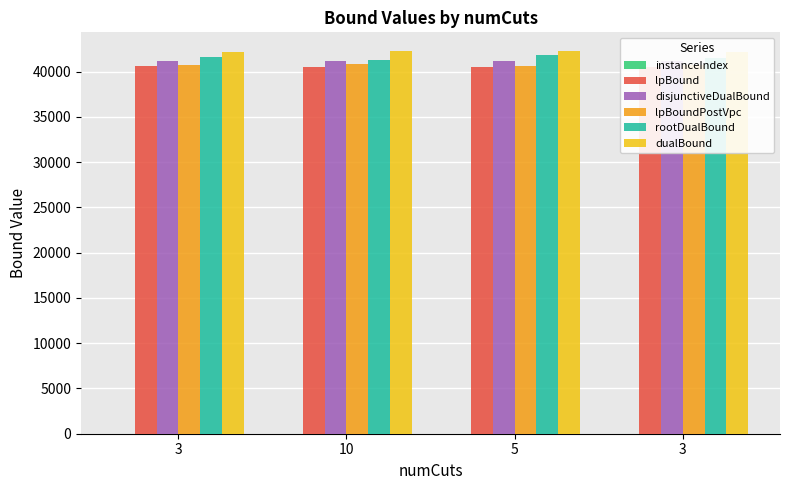

What is the sum of the lpBoundPostVpc values at 10 and 5?

81443.6